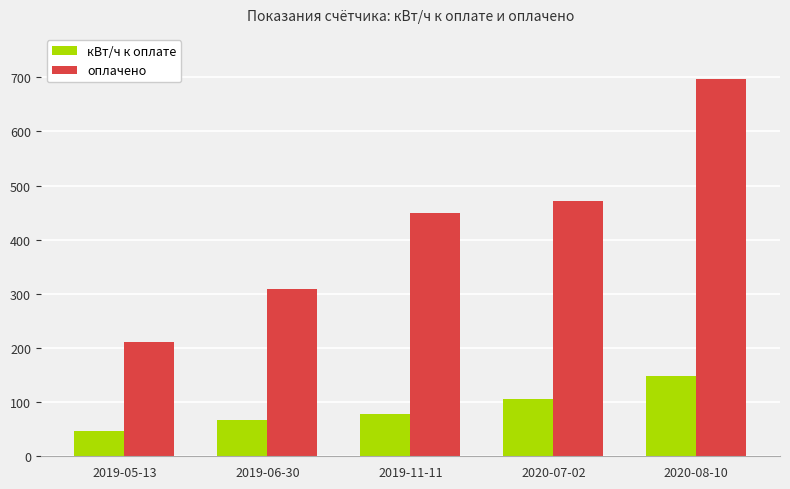

What is the value of the кВт/ч к оплате bar at the 1st from the left?

47.0